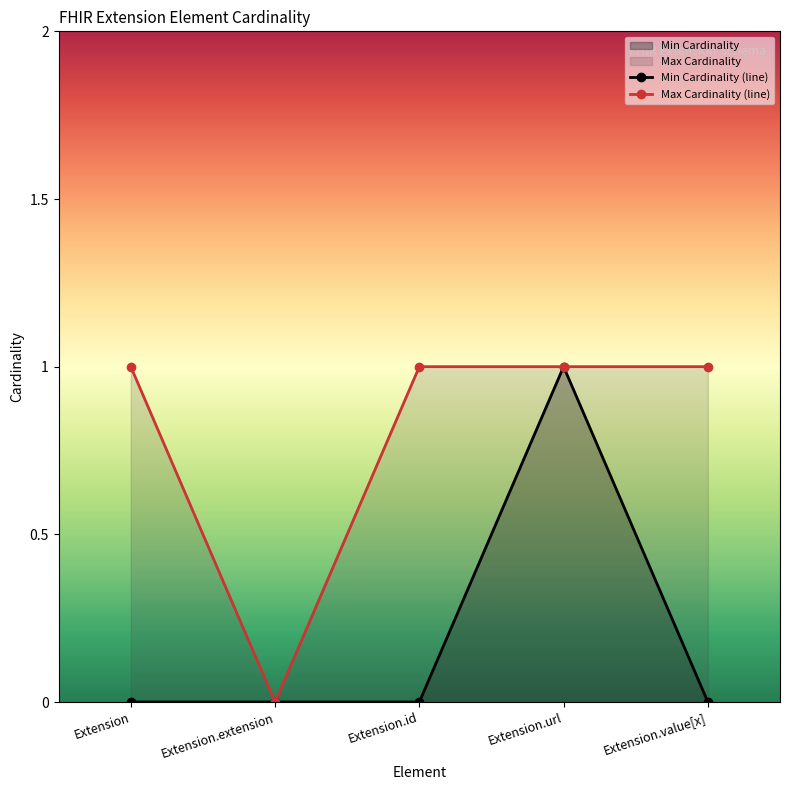

At which category does Min Cardinality reach its first local peak?

Extension.url